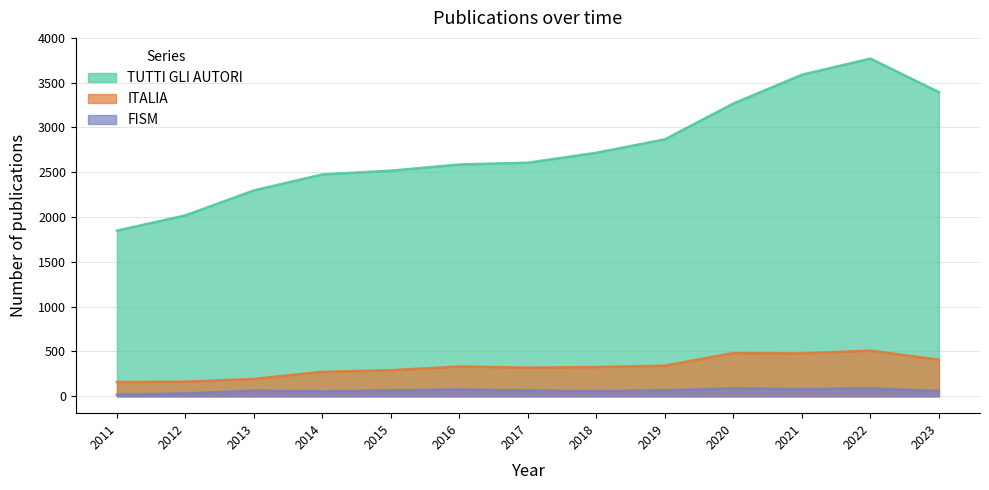

What value does the ITALIA series have at 2022, to the nearest 10?

510